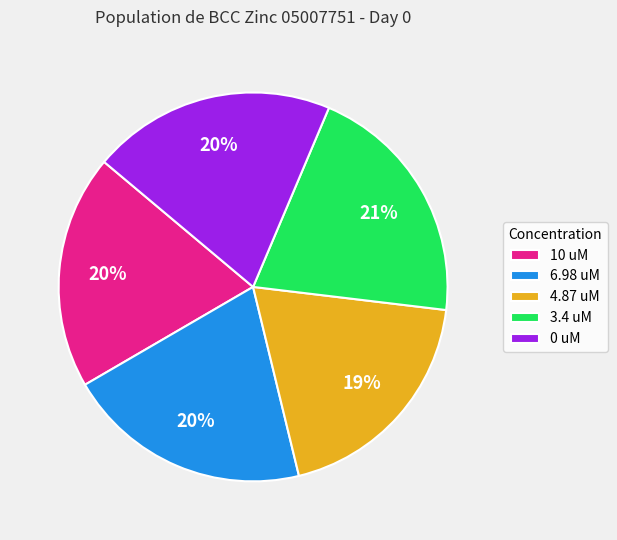

Approximately how many times larger is the value at 0 uM compared to 10 uM?

1.0